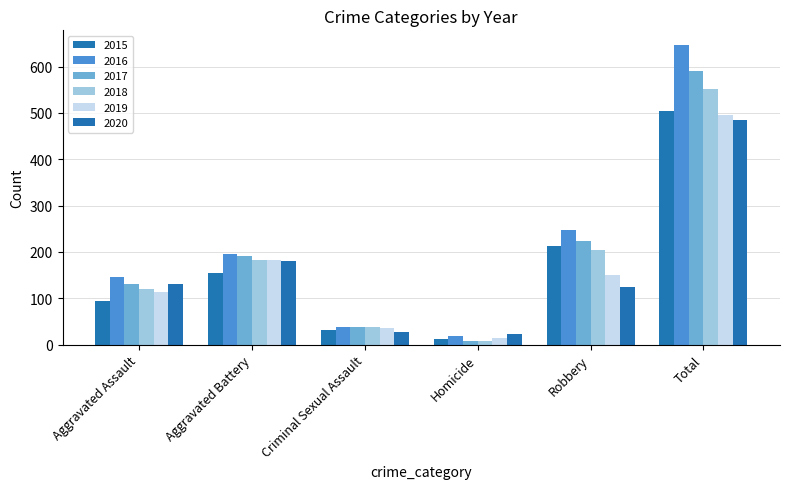

Between Criminal Sexual Assault and Homicide, which series saw the biggest shift?

2018